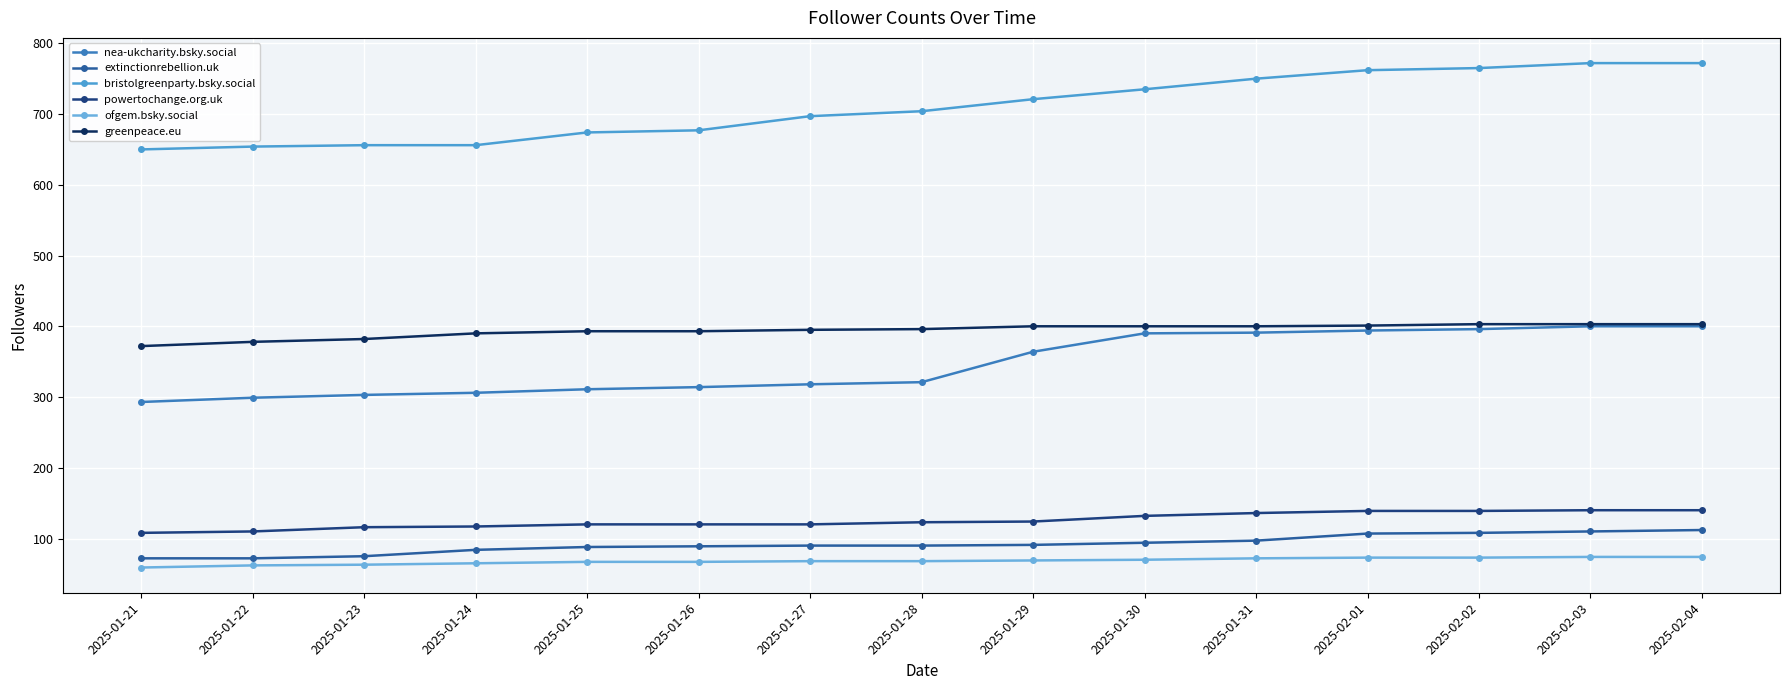

True or false: ofgem.bsky.social and extinctionrebellion.uk cross at least once.

False